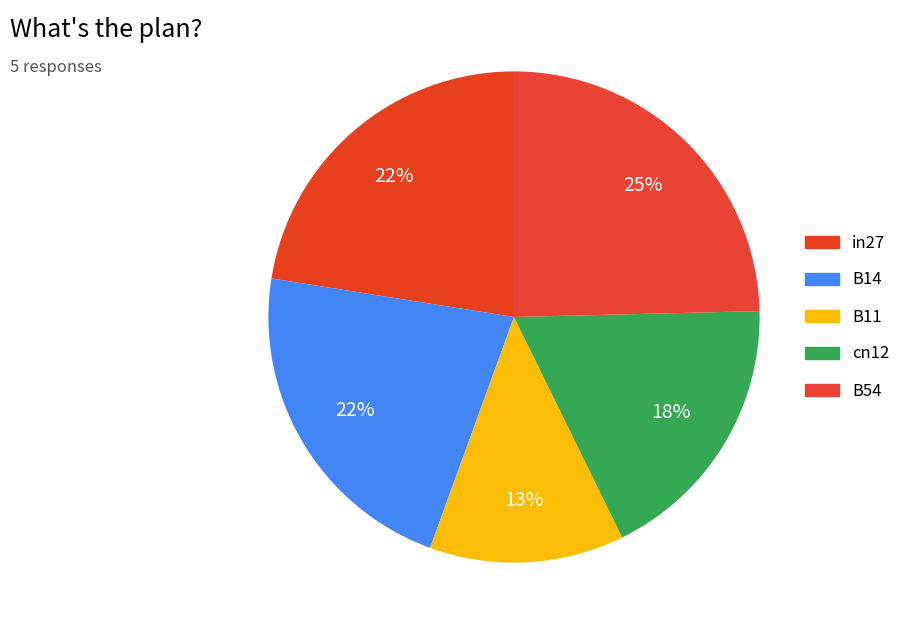

Which has a higher value, B54 or B14?

B54